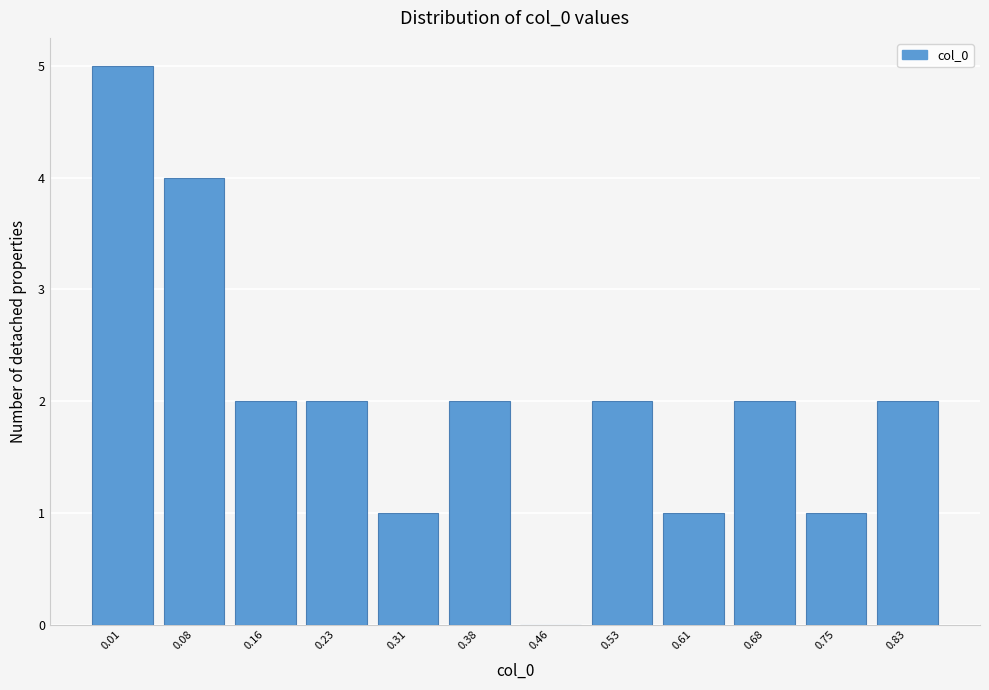

Reading left to right, extract all data points from this chart.

0.01=5	0.08=4	0.16=2	0.23=2	0.31=1	0.38=2	0.46=0	0.53=2	0.61=1	0.68=2	0.75=1	0.83=2